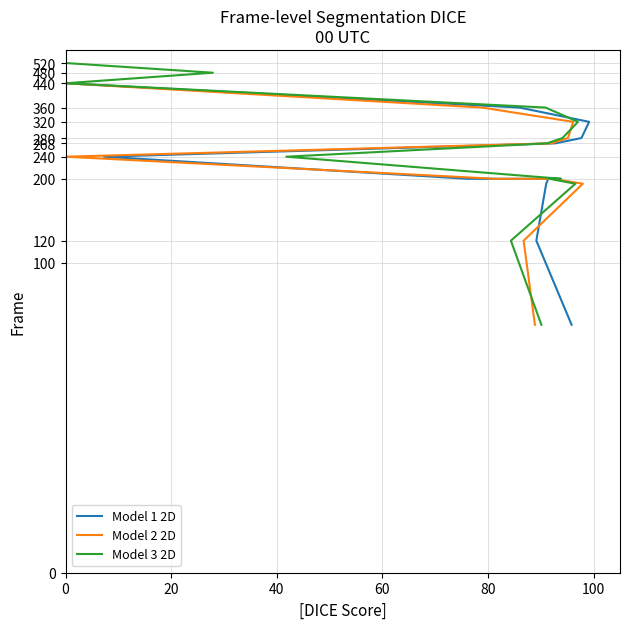

What is the value of the Model 2 2D point at the 13th from the left?

520